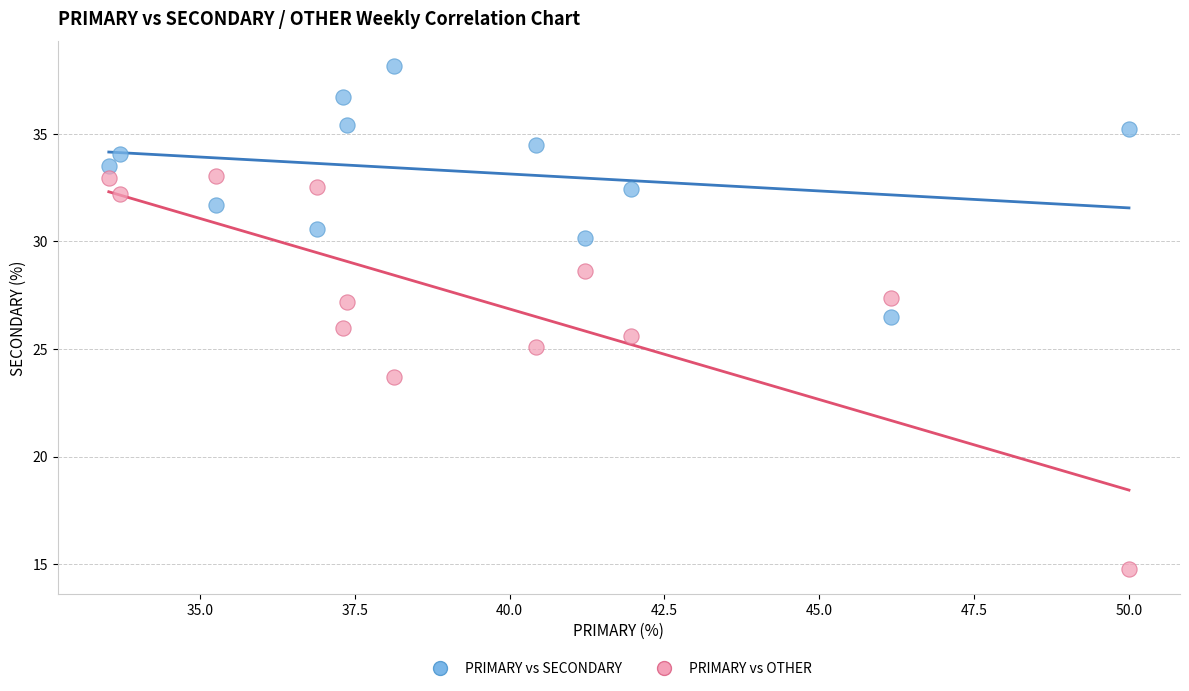

What are all the series names shown in the legend?

PRIMARY vs SECONDARY, PRIMARY vs OTHER